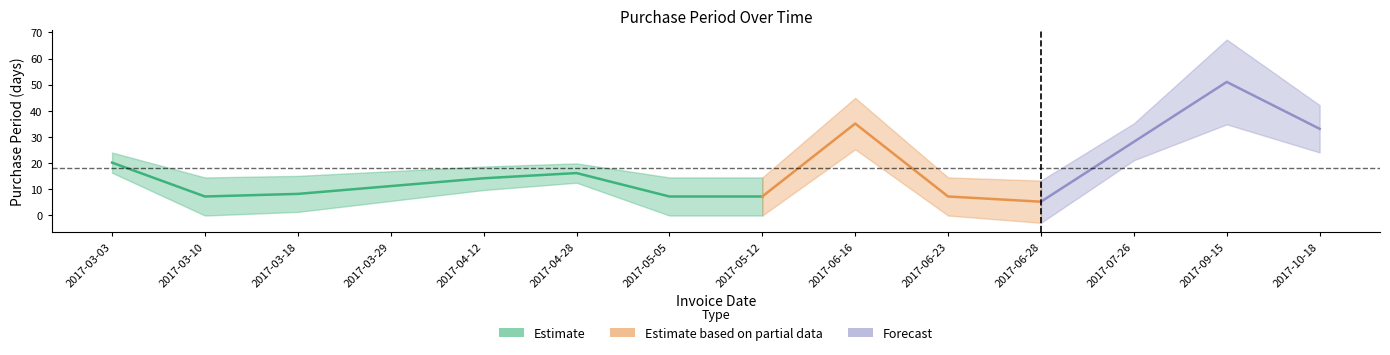

The value at 2017-03-10 is 11. True or false?

False